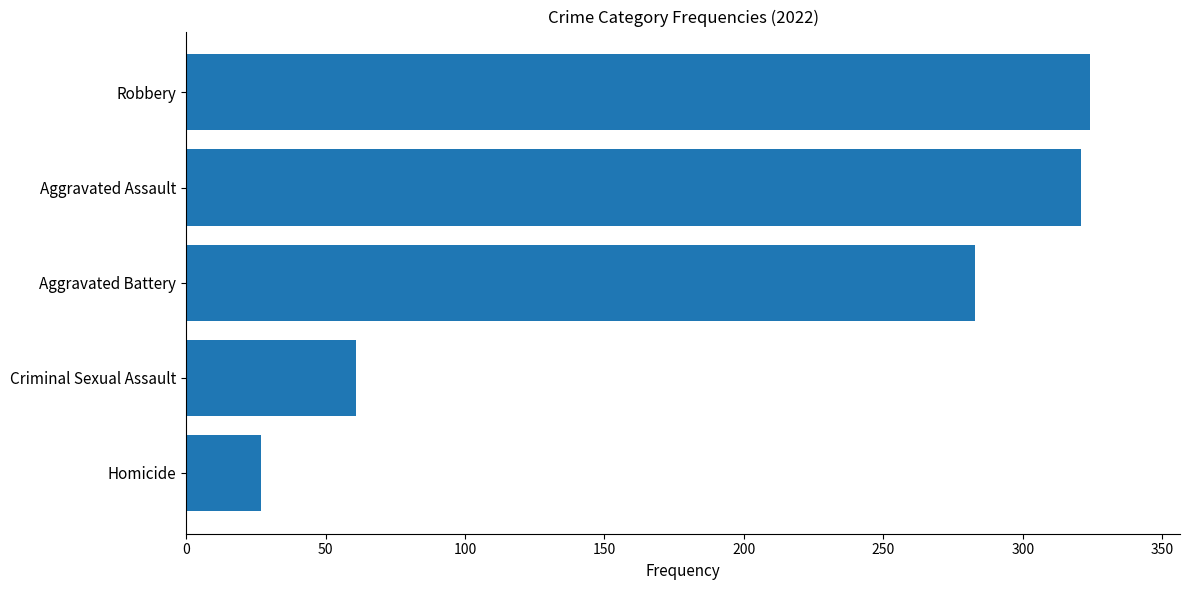

What is the greatest value displayed?

324